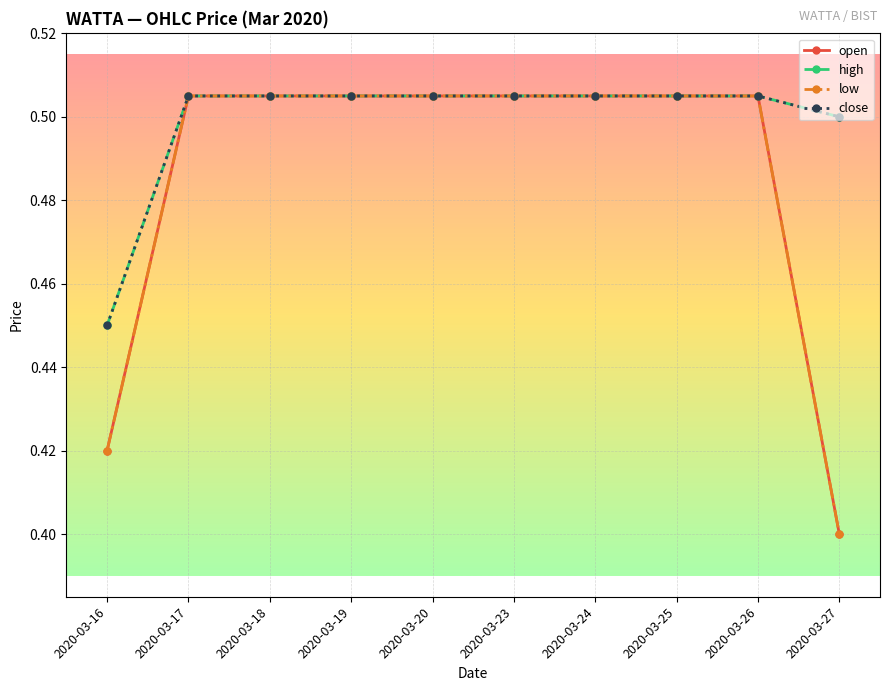

Which category has the lowest value in the close series?

2020-03-16